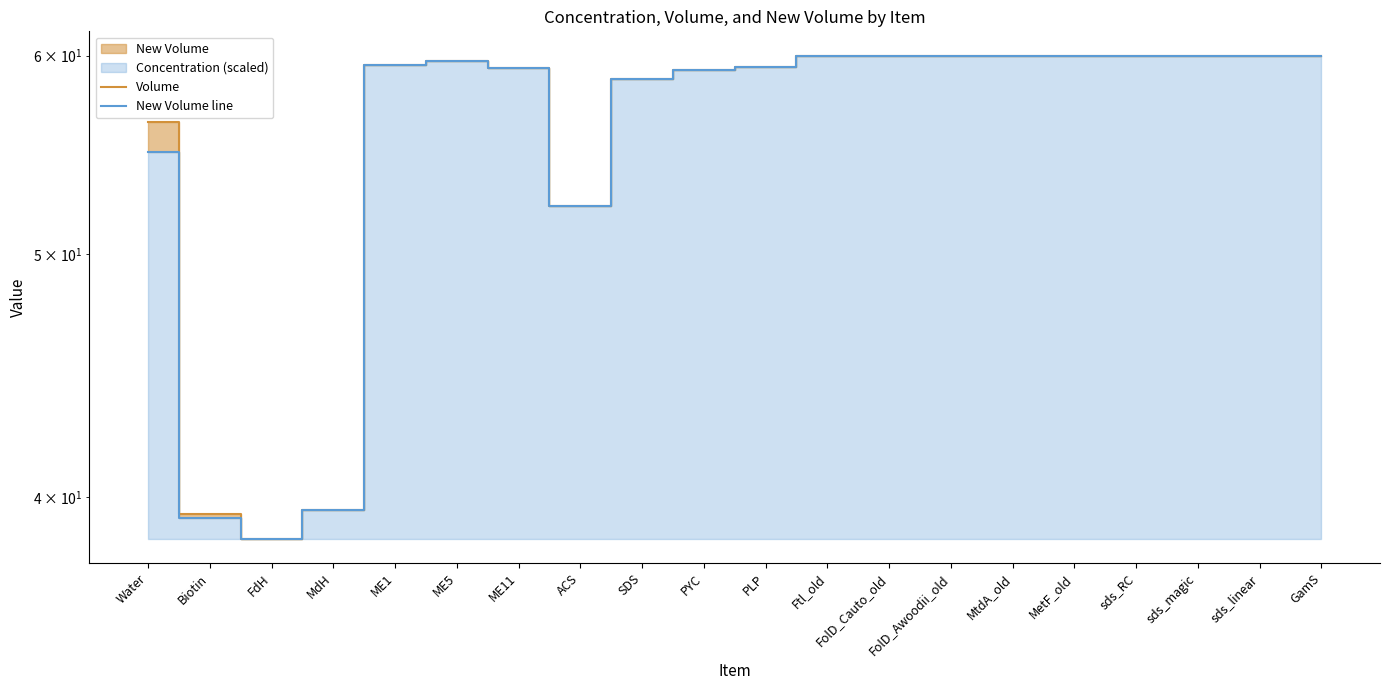

The Volume series shows 89.2 at sds_magic. True or false?

False